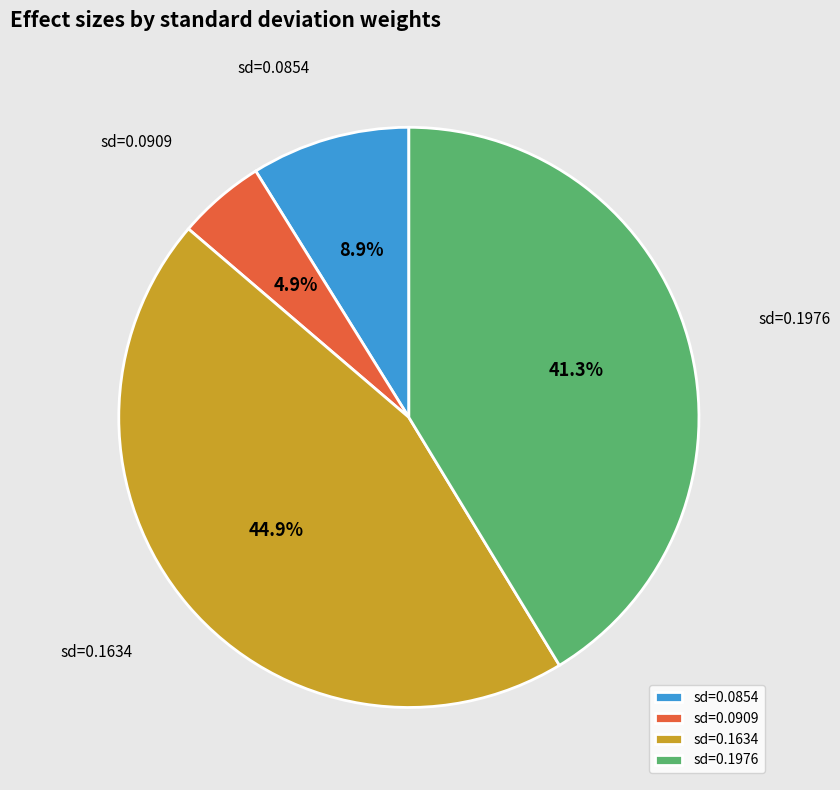

Between sd=0.1976 and sd=0.1634, which is larger?

sd=0.1634